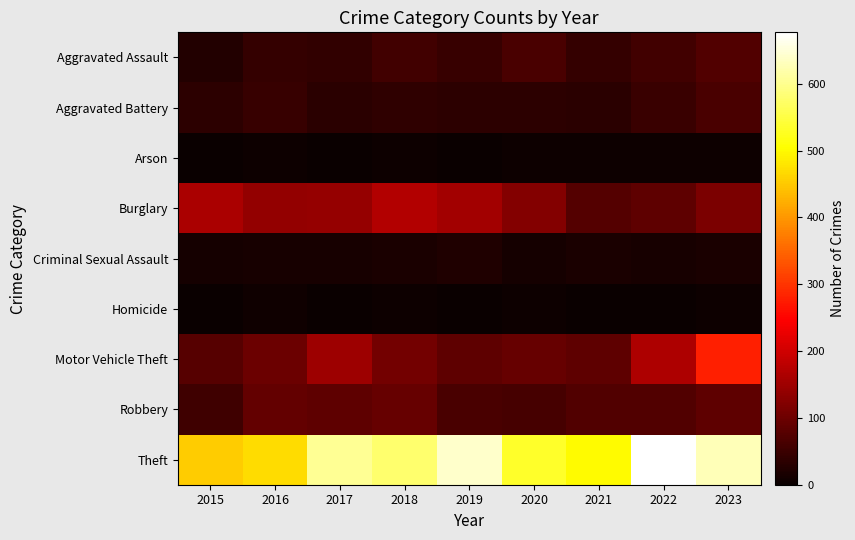

Which has a higher value, 2017 or 2022?

2022